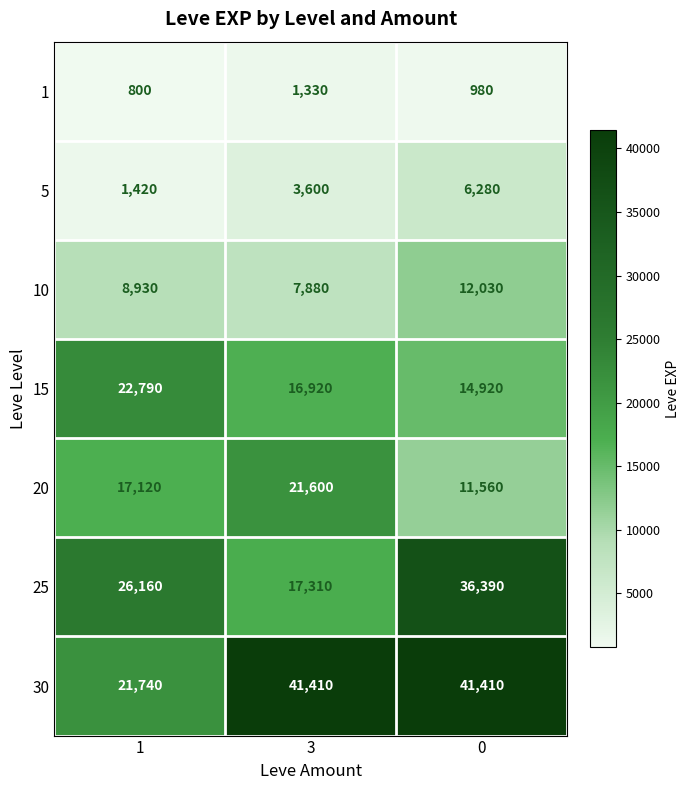

What is the difference between the maximum and minimum values in the 25 series?

19080